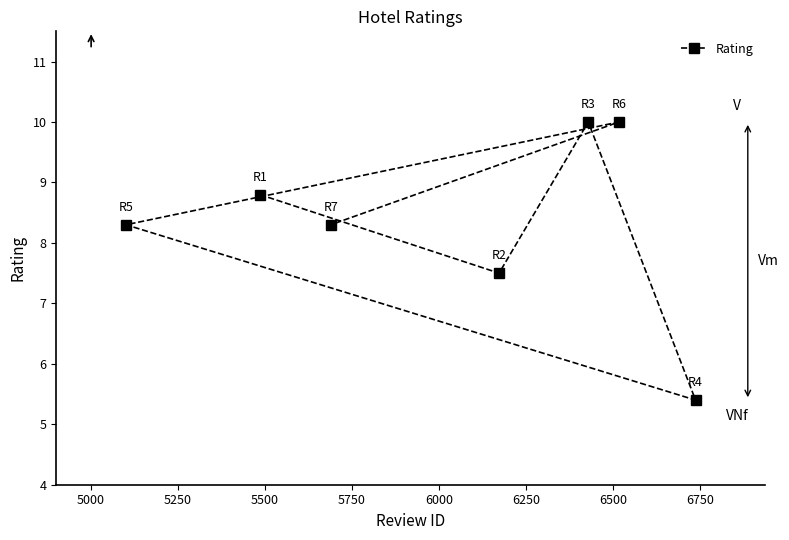

Does the chart display data point markers on the line(s)?

Yes